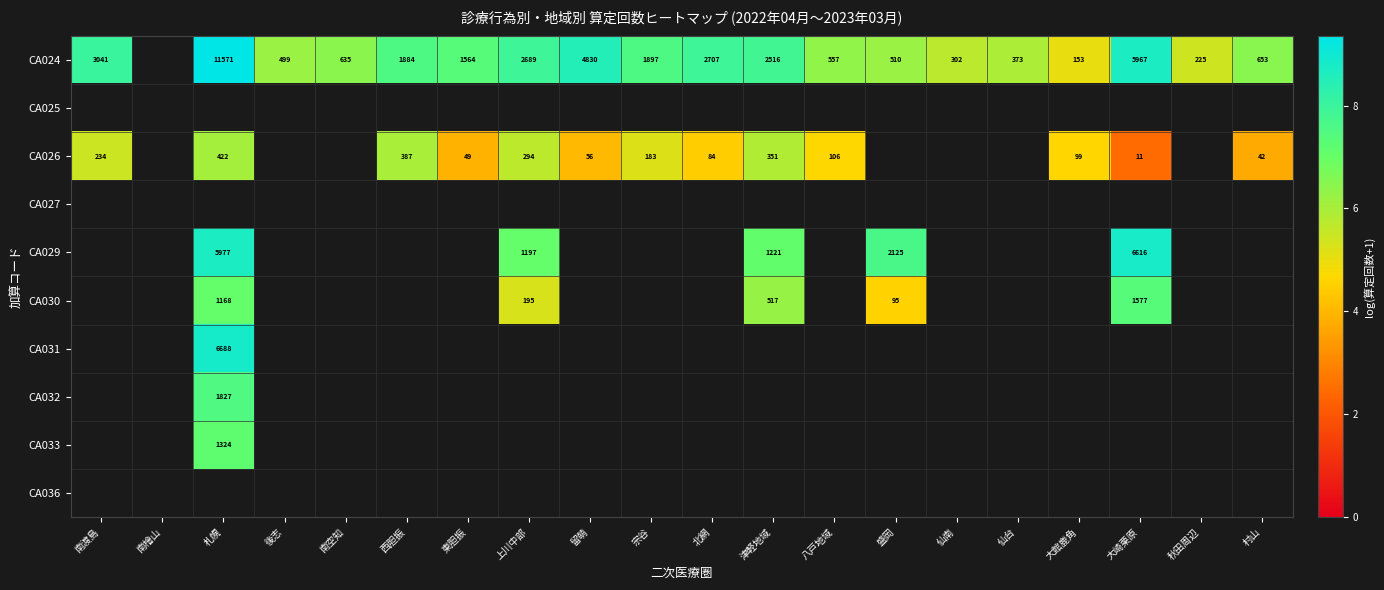

Count the number of data series in this chart.

20